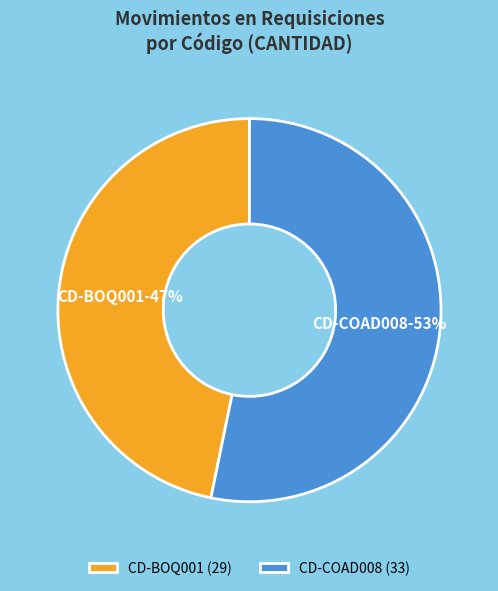

Count the number of slices in the pie.

2